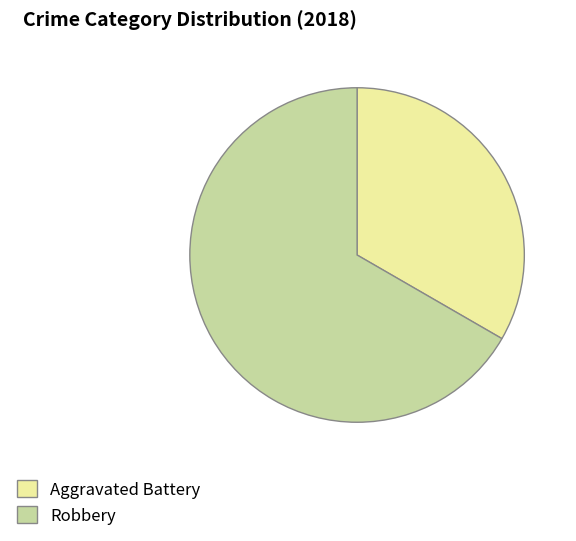

Does Robbery represent more than half of the total?

Yes